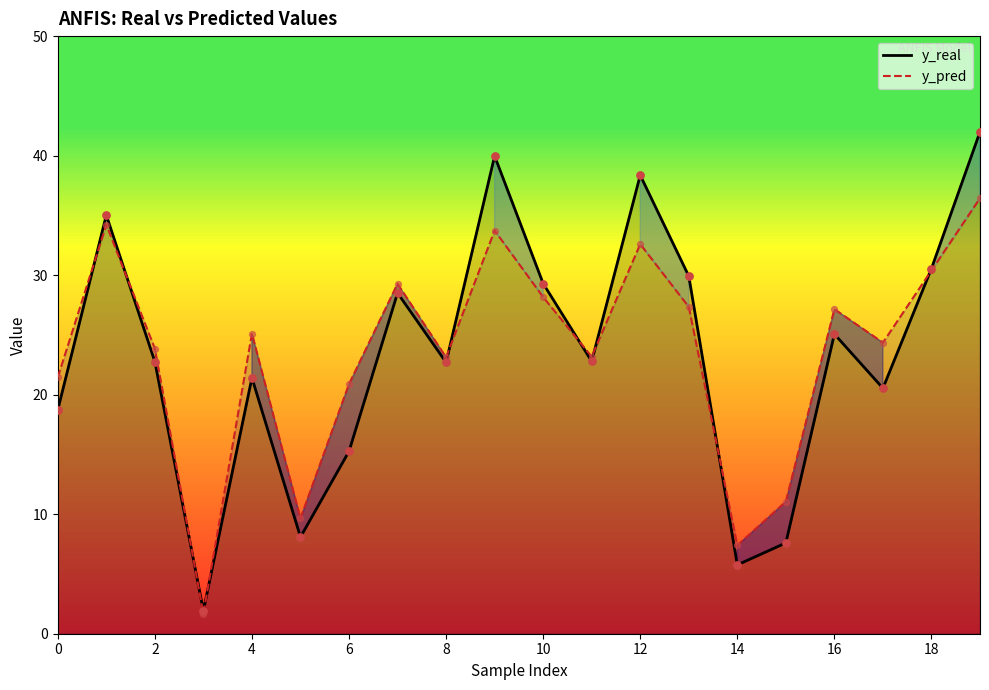

At how many categories does at least one series exceed 32?

4